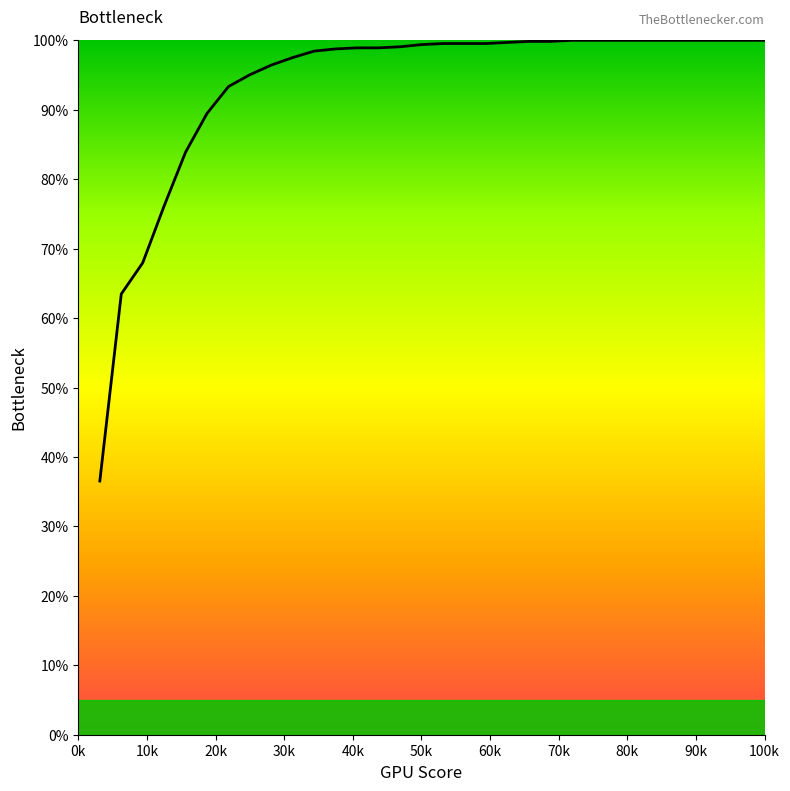

What is the maximum value shown in the chart?

100.0